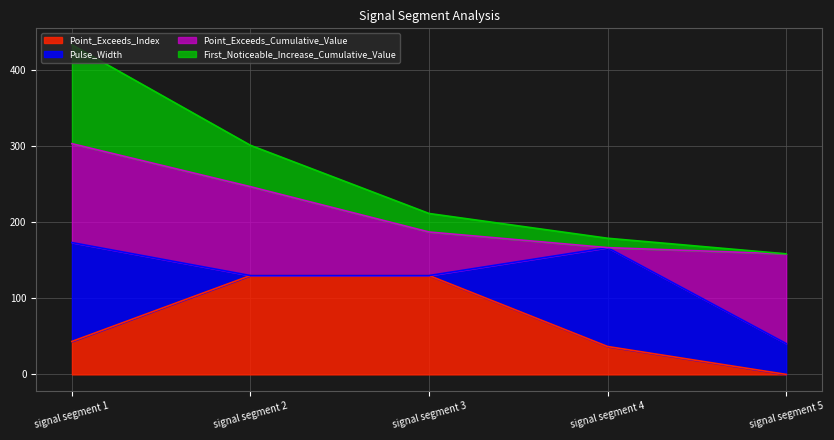

Which series has the widest spread of values?

First_Noticeable_Increase_Cumulative_Value